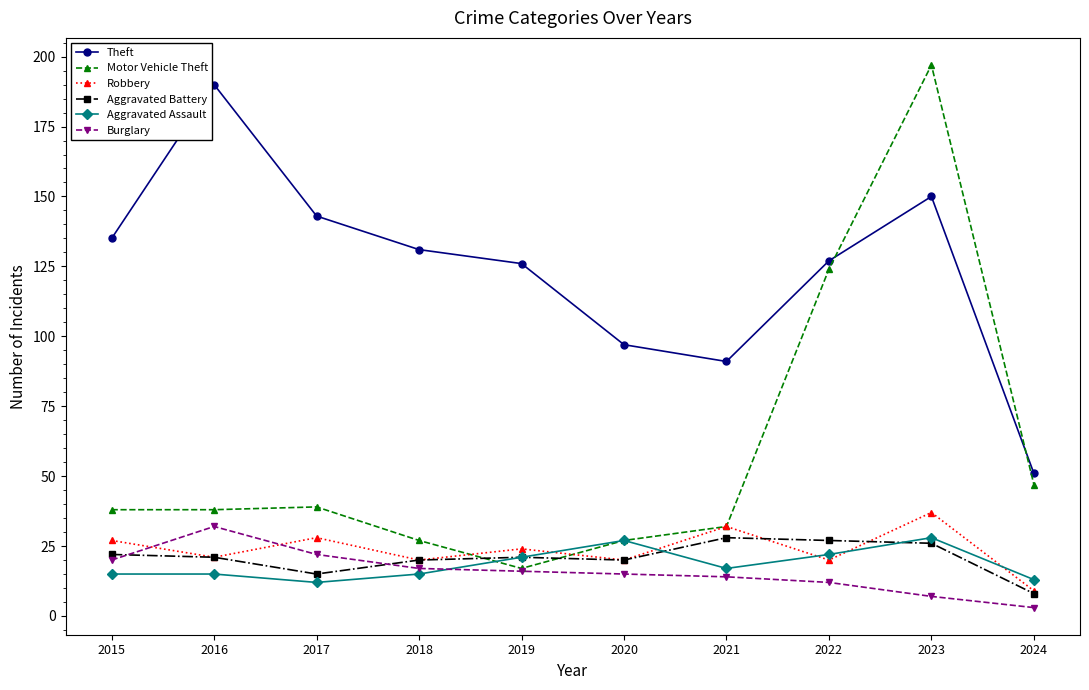

Reading right to left, list all the values displayed in this chart.

Theft: 51	150	127	91	97	126	131	143	190	135
Motor Vehicle Theft: 47	197	124	32	27	17	27	39	38	38
Robbery: 9	37	20	32	20	24	20	28	21	27
Aggravated Battery: 8	26	27	28	20	21	20	15	21	22
Aggravated Assault: 13	28	22	17	27	21	15	12	15	15
Burglary: 3	7	12	14	15	16	17	22	32	20